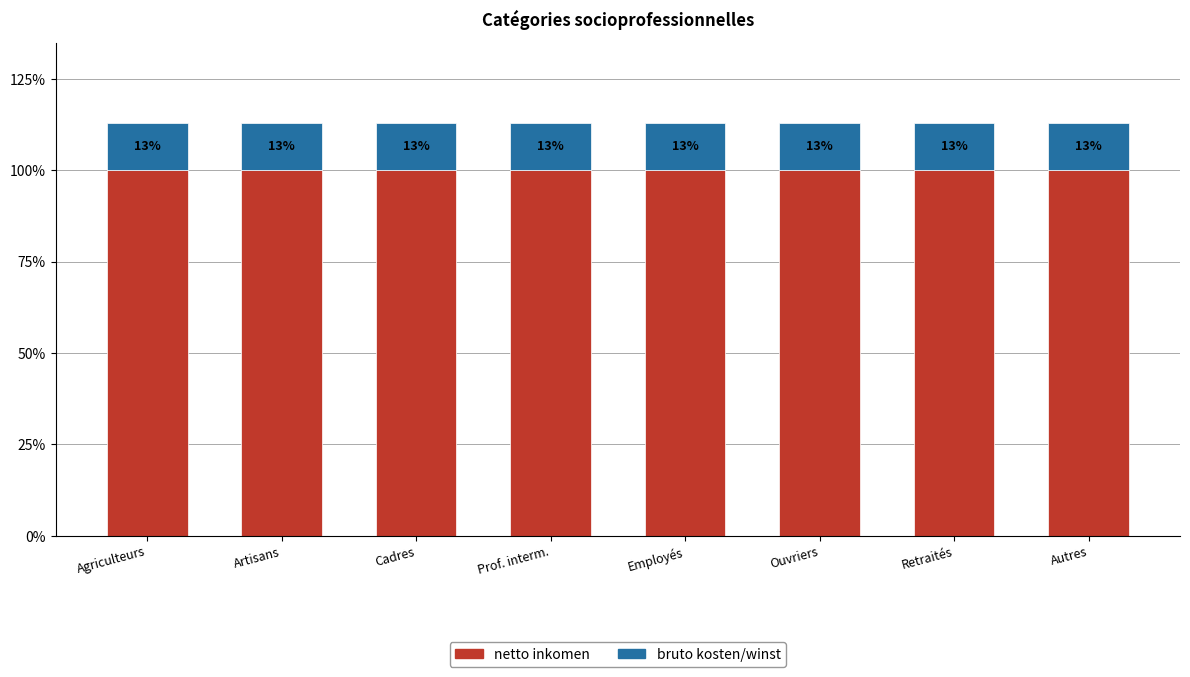

What is the total value across all series at Cadres?

113